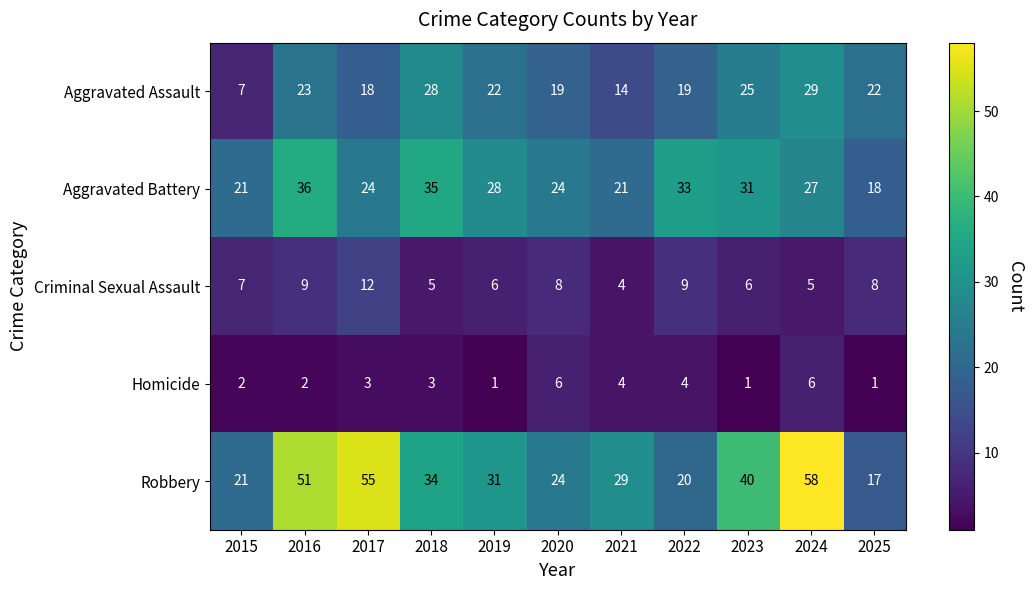

What is the difference between the Robbery values at 2019 and 2022?

11